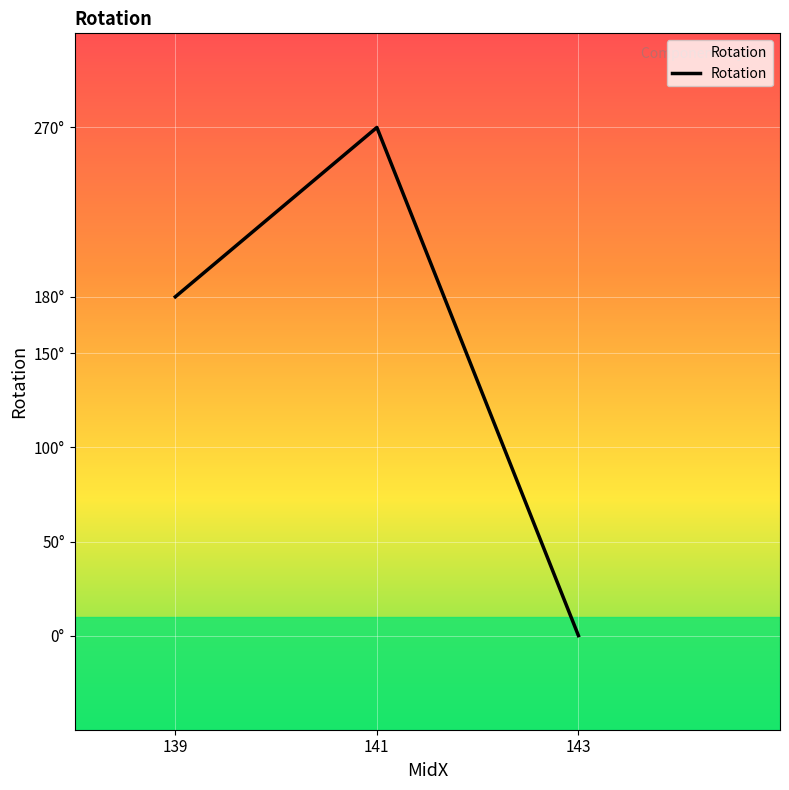

Reading left to right, list all the values displayed in this chart.

180	270	0